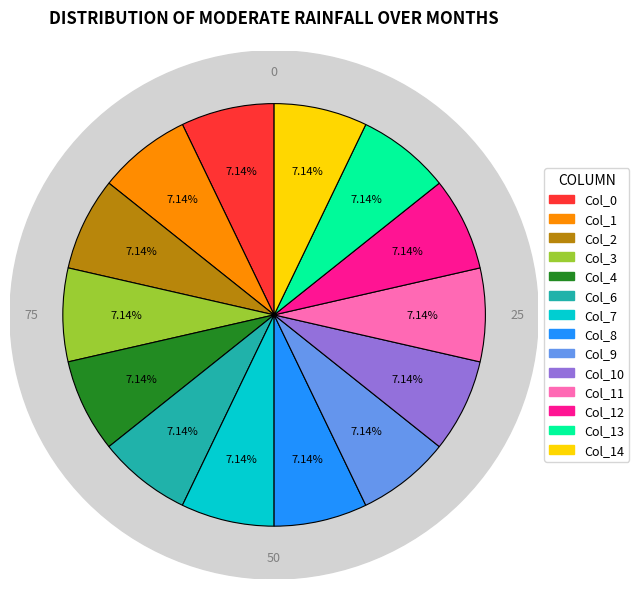

To the nearest percent, what percentage of the pie is Col_12?

7%